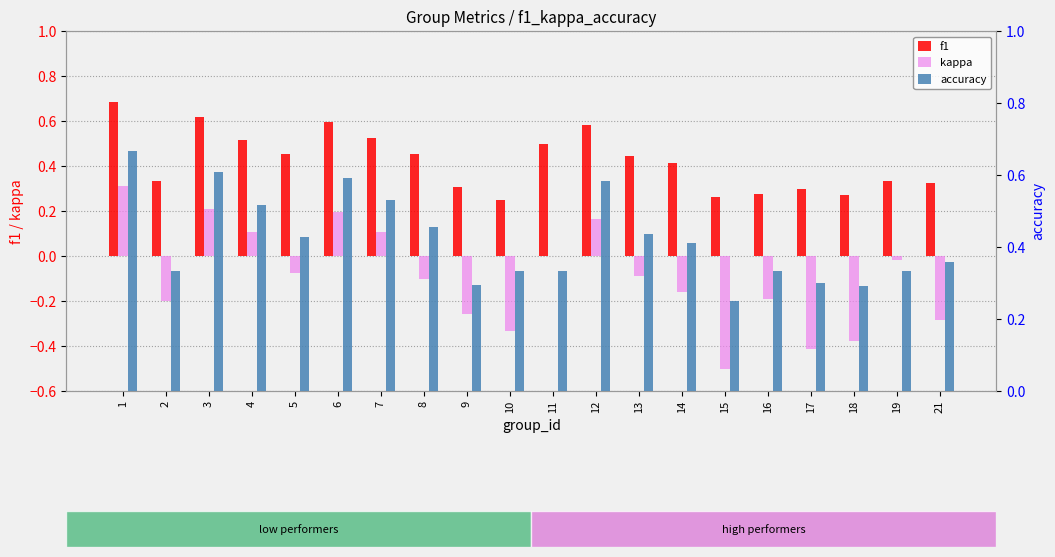

What is the value of the accuracy bar at the 15th from the left?

0.2